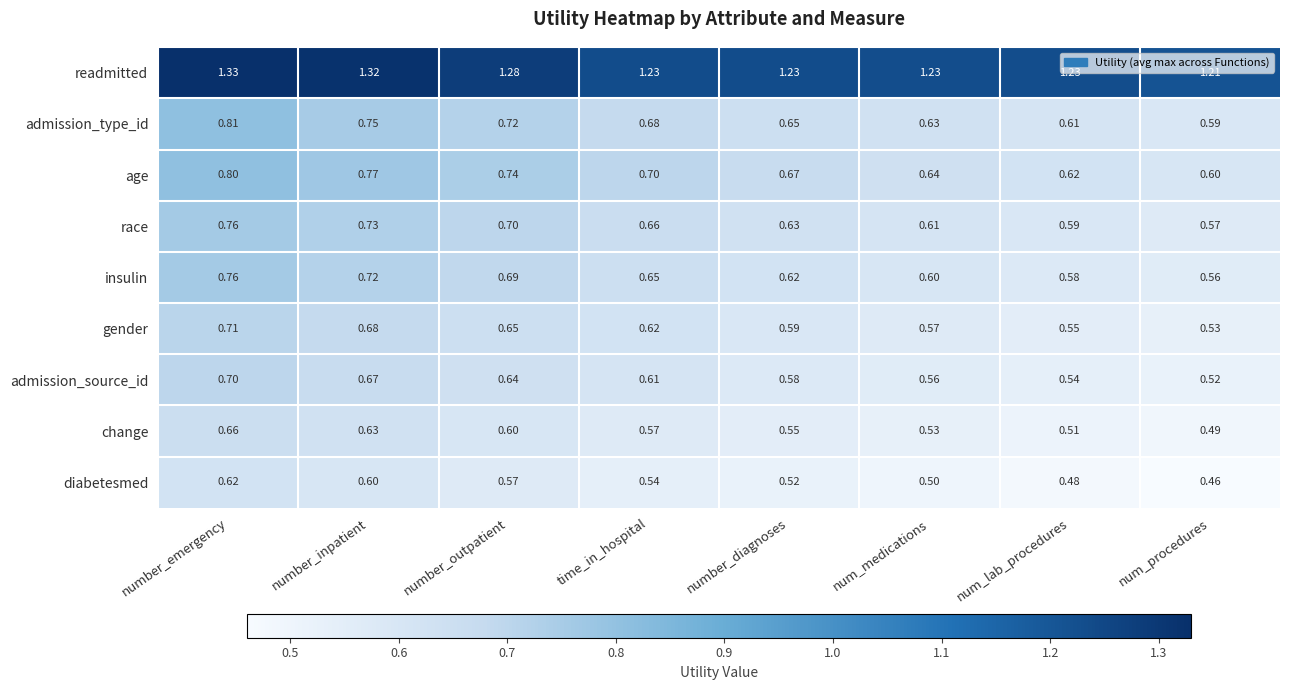

At number_outpatient, list the series in order from largest to smallest.

readmitted, age, admission_type_id, race, insulin, gender, admission_source_id, change, diabetesmed